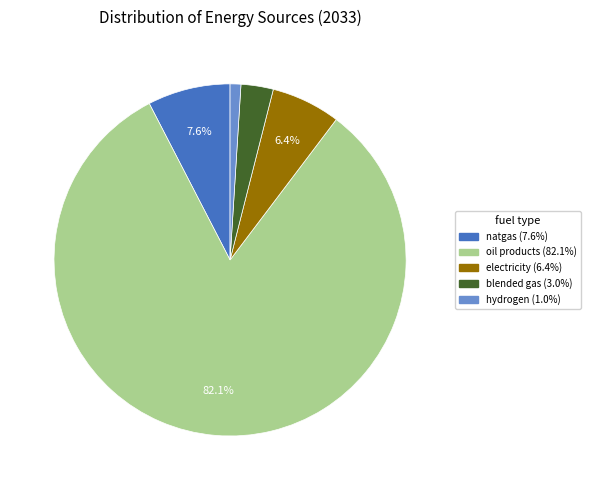

Is there a majority slice in this chart?

Yes